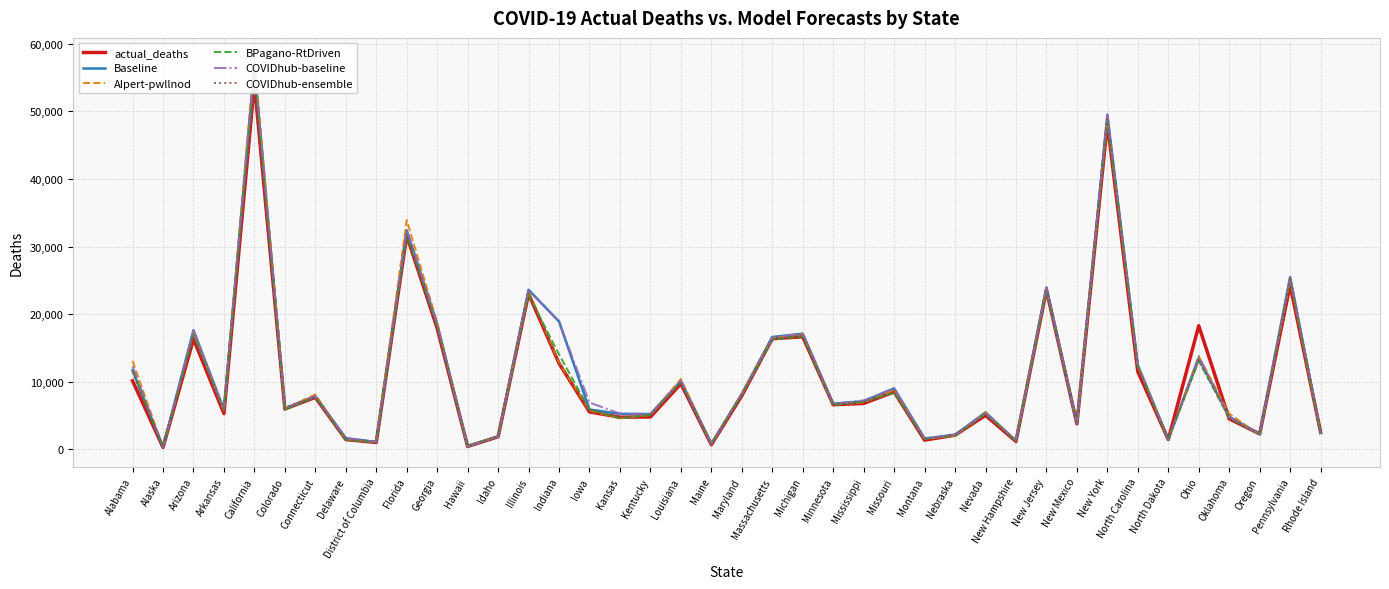

Which label corresponds to the smallest value in the chart?

Alaska